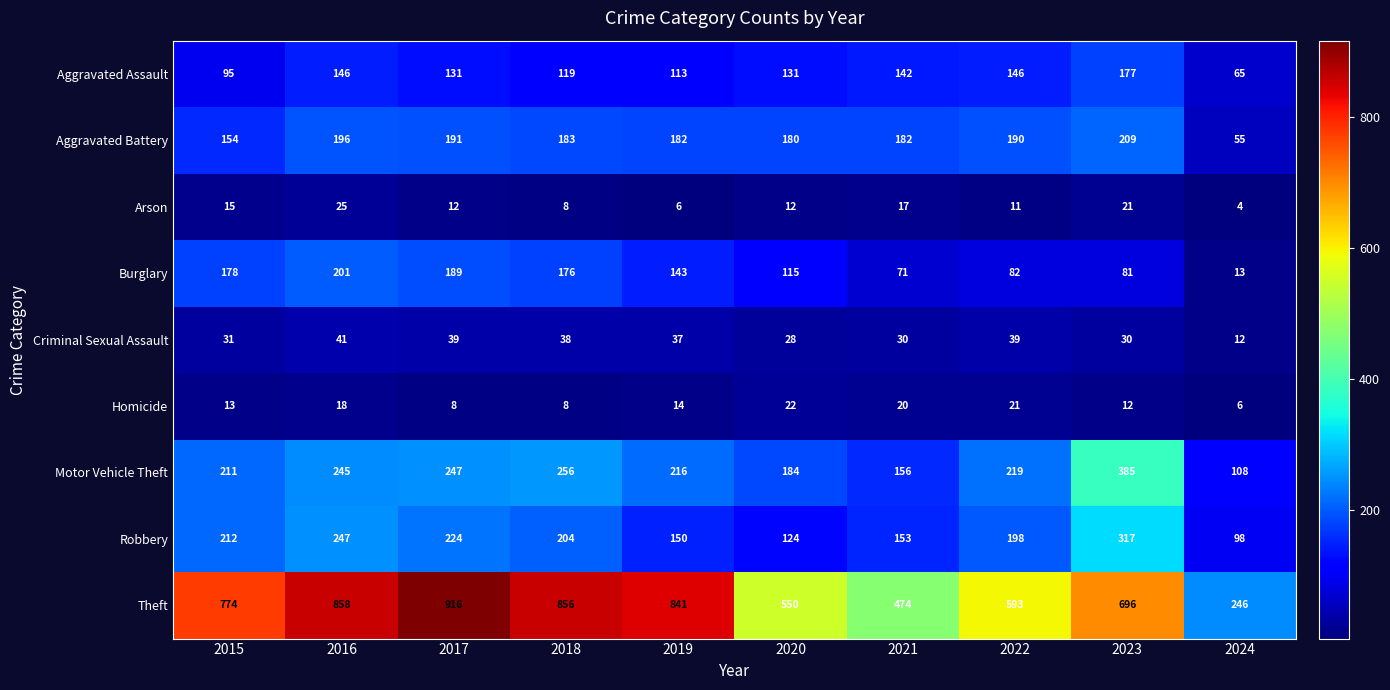

How many series are shown in this chart?

9